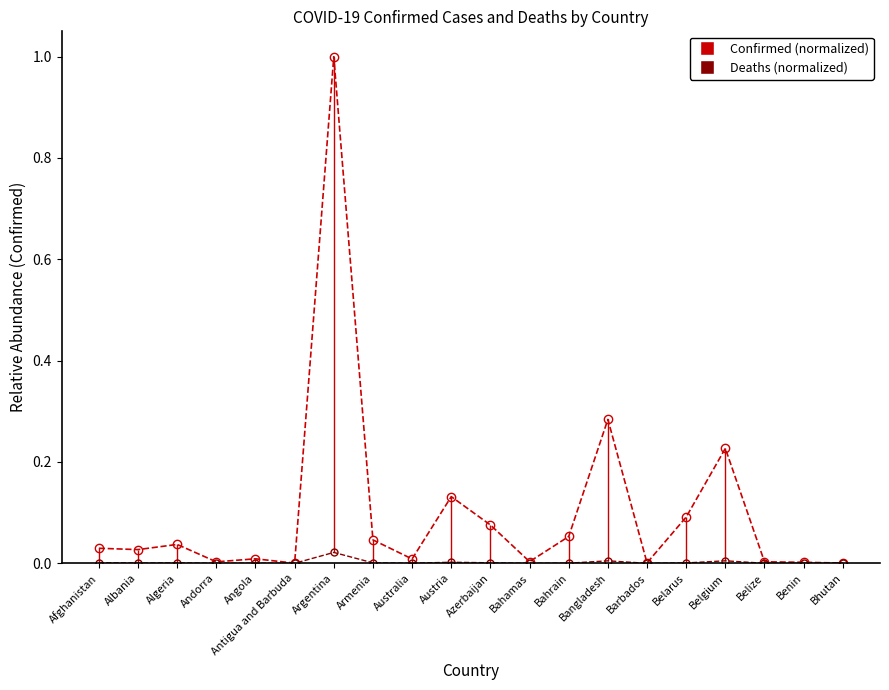

Between Andorra and Belgium, which is larger?

Belgium